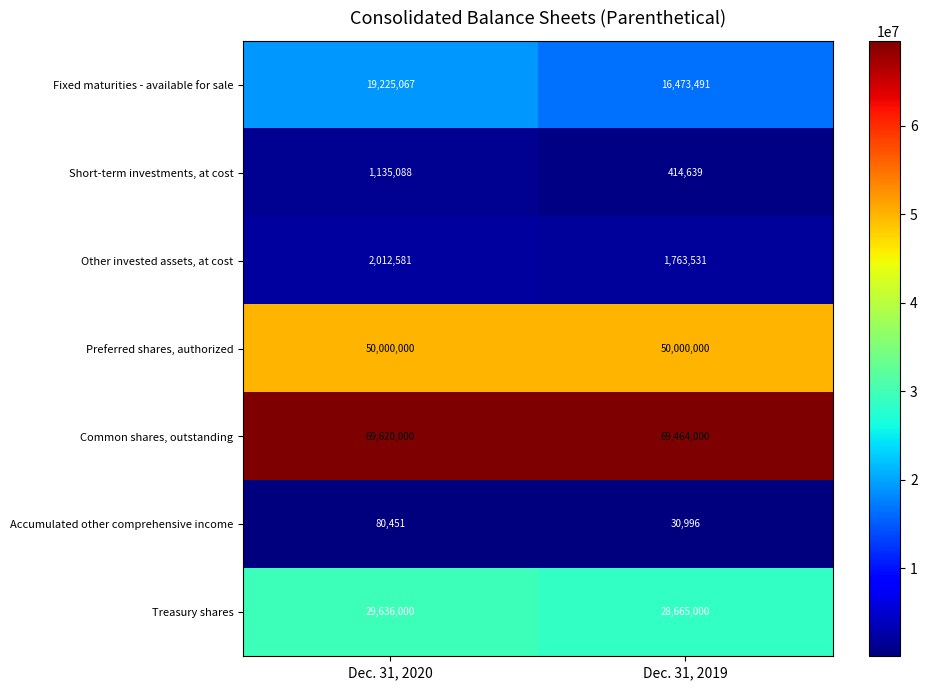

What is the spread (max minus min) of values at Dec. 31, 2019?

69433004